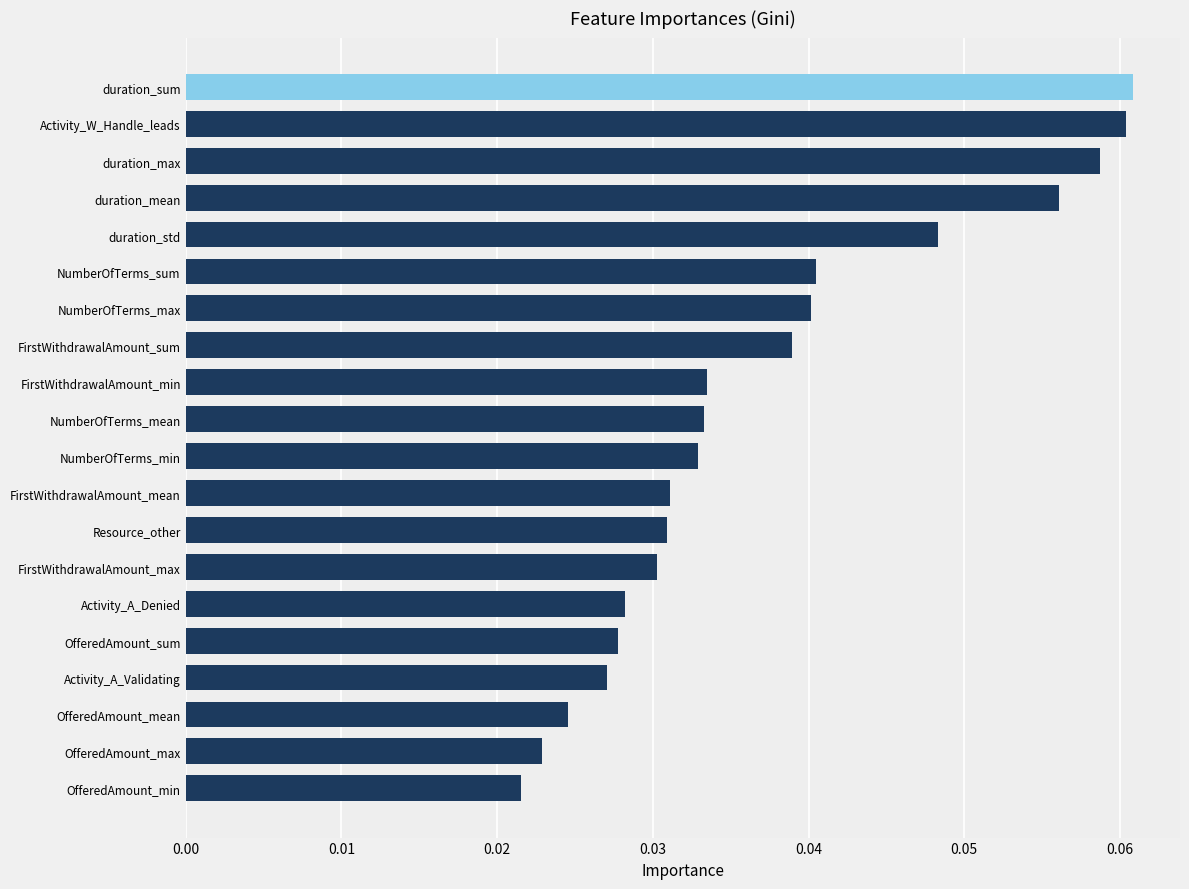

Is it true that the value at Resource_other is 0.1?

False